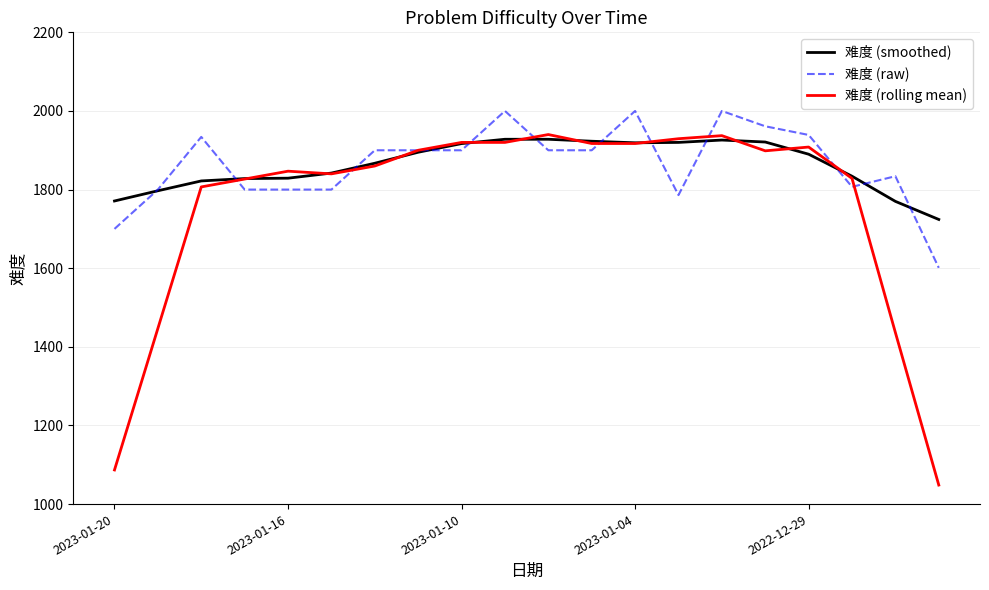

What is the maximum value for 难度 (raw)?

2000.0